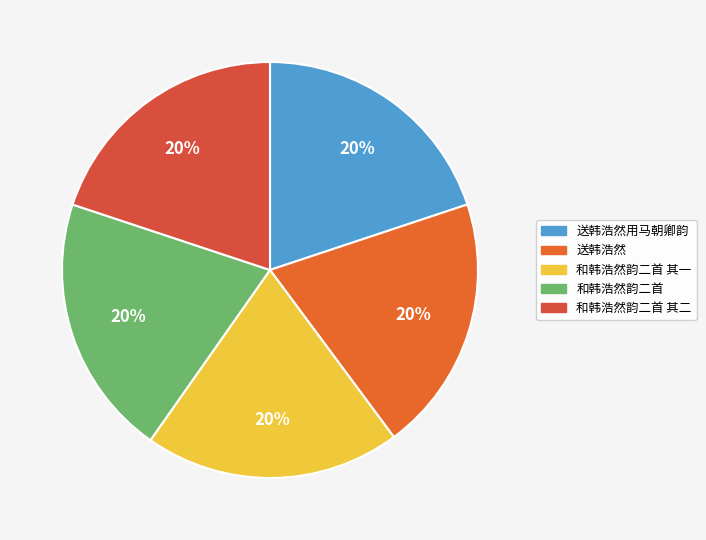

To the nearest percent, what is the average slice percentage?

20%